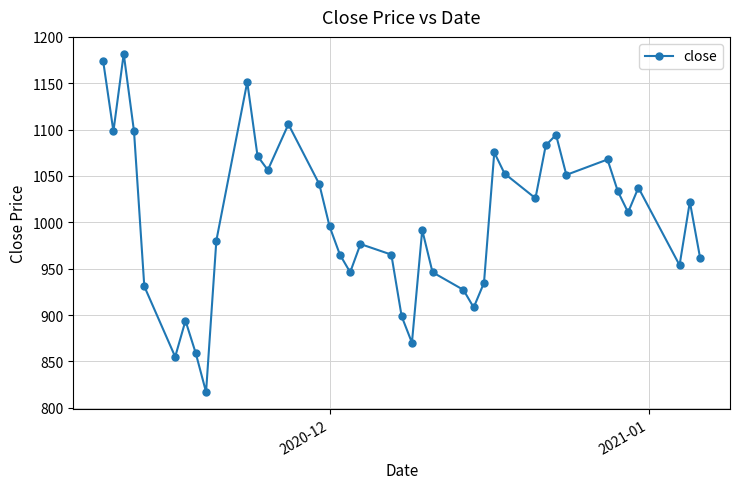

How many series are shown in this chart?

1